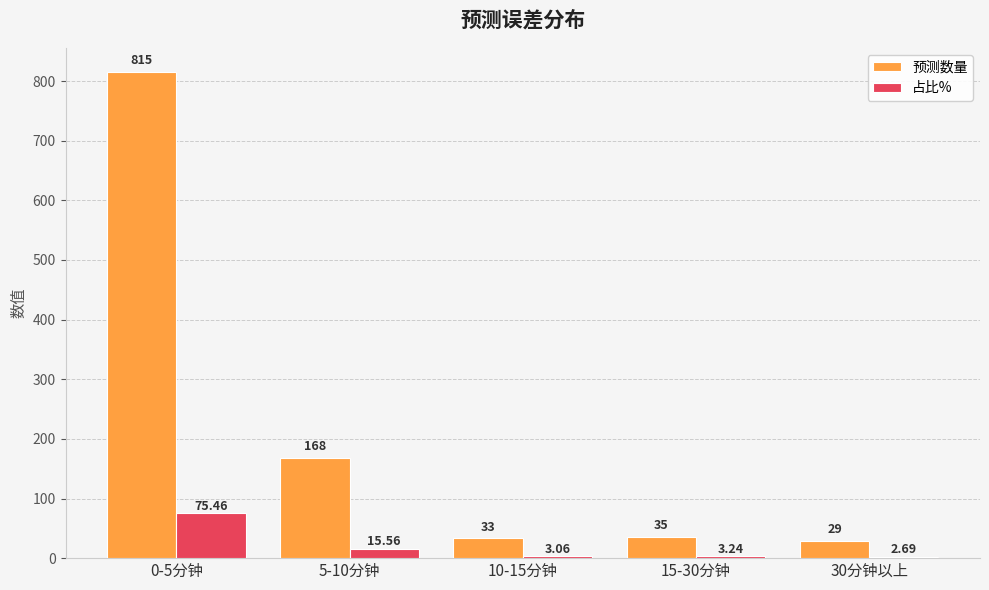

Rank the categories by 占比% value from highest to lowest.

0-5分钟, 5-10分钟, 15-30分钟, 10-15分钟, 30分钟以上